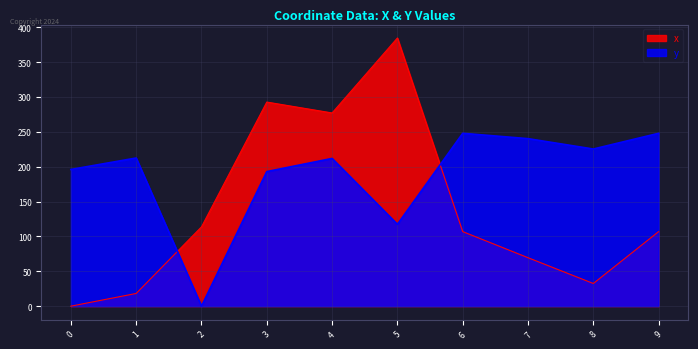

Count the number of categories in the chart.

10